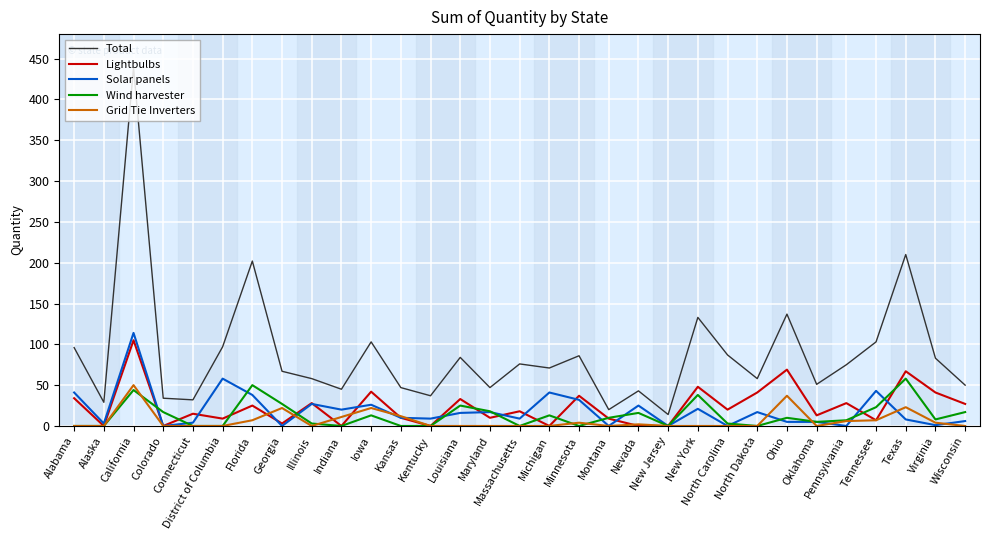

What is the average value of the Total series?

88